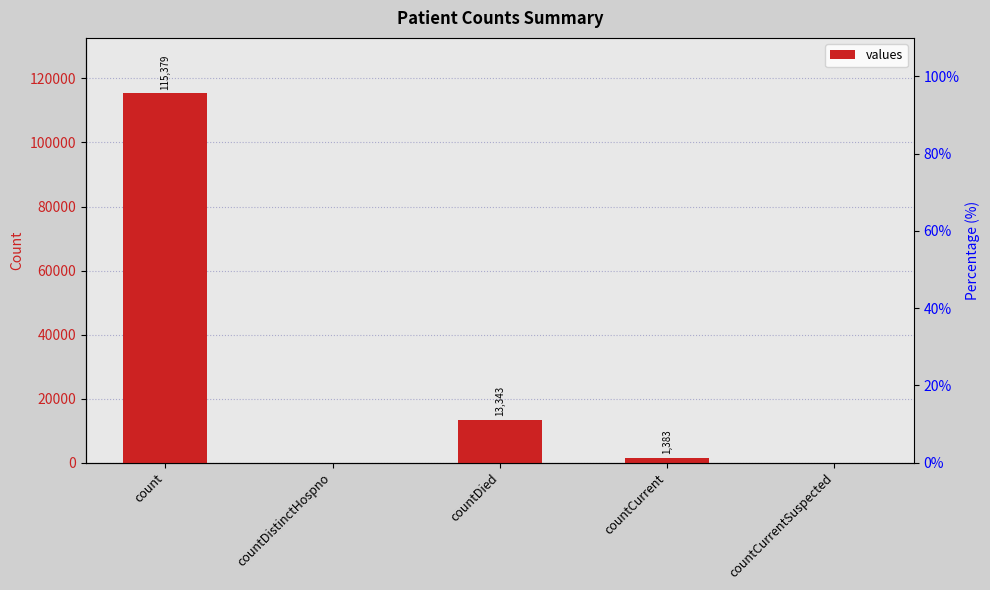

What is the label of the 4th bar from the right?

countDistinctHospno